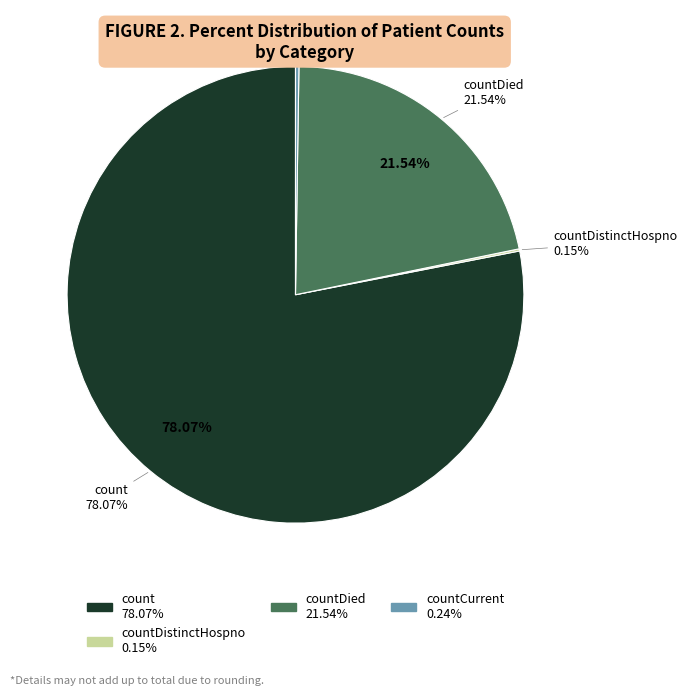

Approximately how many times larger is the value at count compared to countDistinctHospno?

511.1